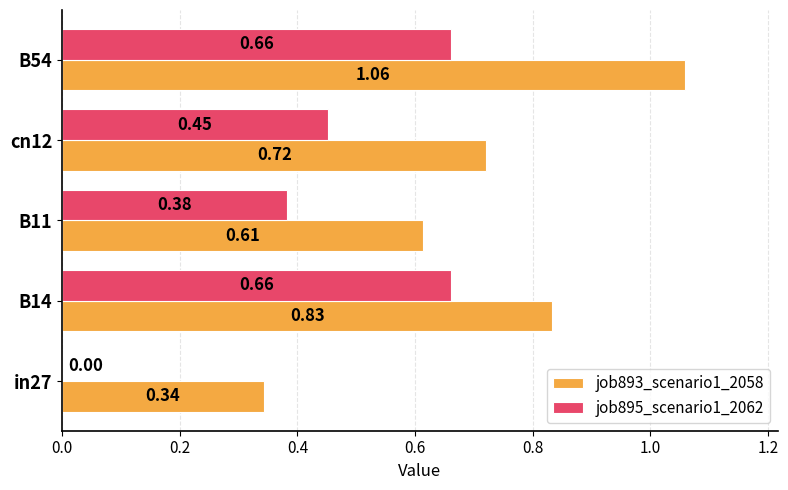

Which series has the largest total across all categories?

job893_scenario1_2058